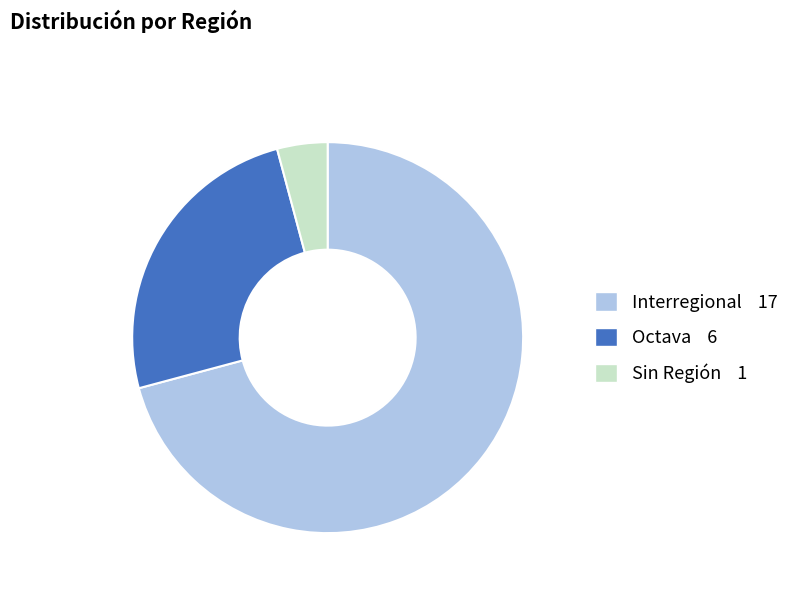

Count the number of slices in the pie.

3